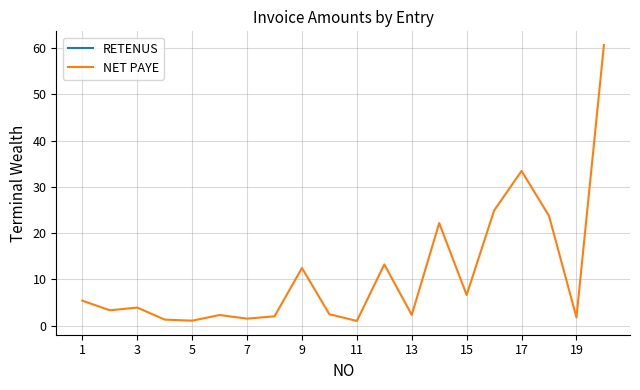

At how many categories does at least one series exceed 24?

3